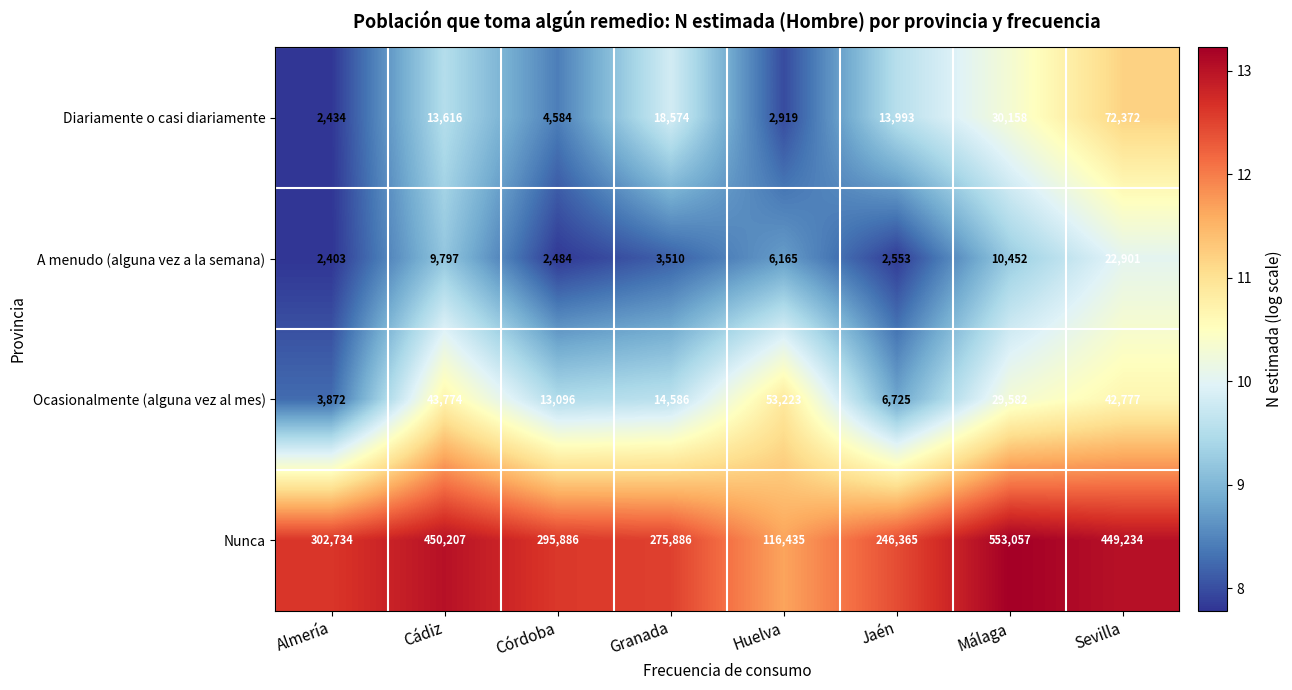

The value of A menudo (alguna vez a la semana) at Córdoba is 996. True or false?

False